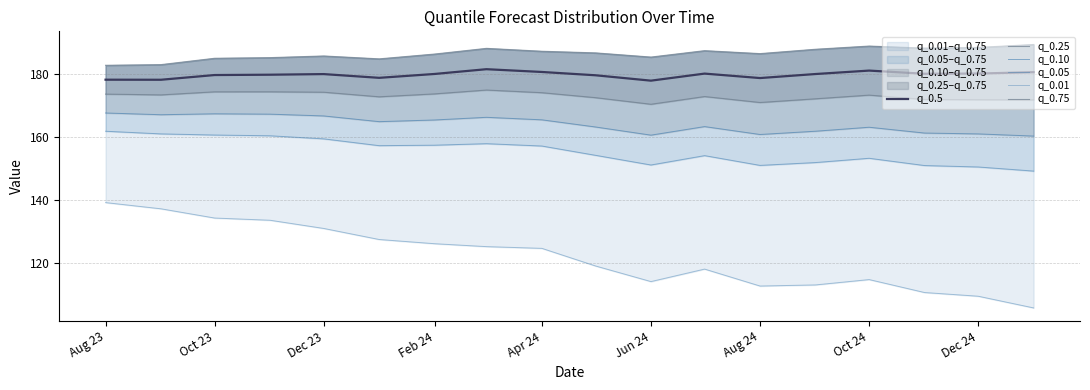

True or false: q_0.5 and q_0.25 cross at least once.

False